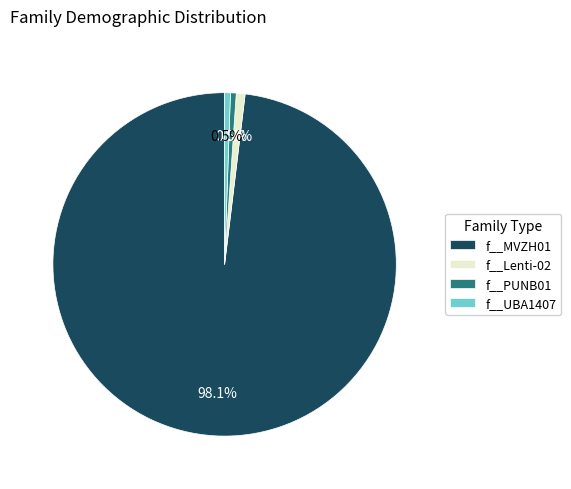

How many segments does this pie chart have?

4